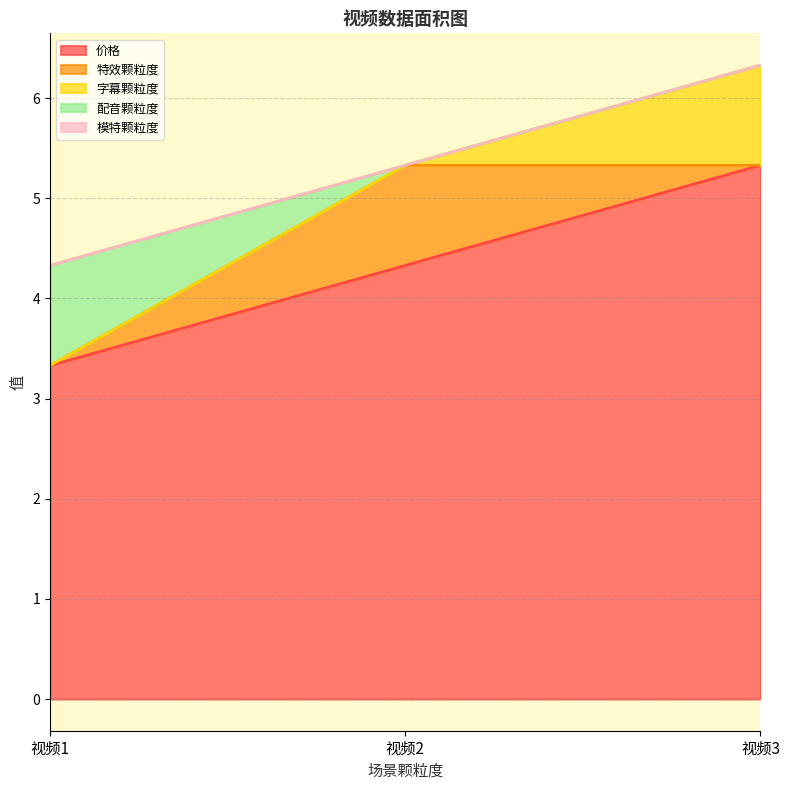

At how many categories does at least one series exceed 2?

3